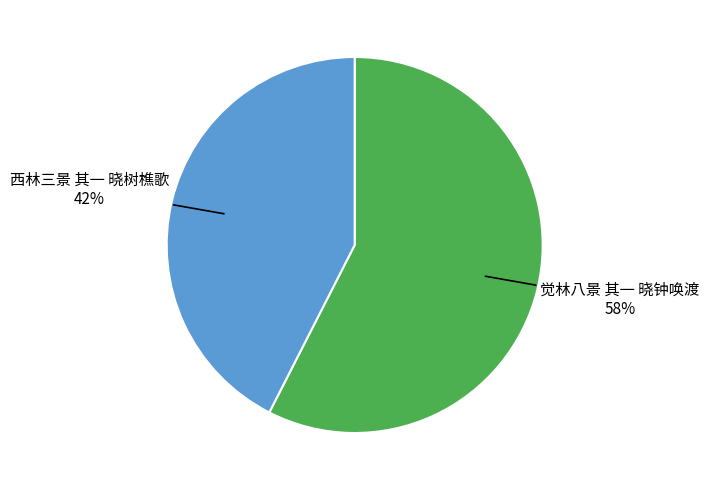

Is there a majority slice in this chart?

Yes